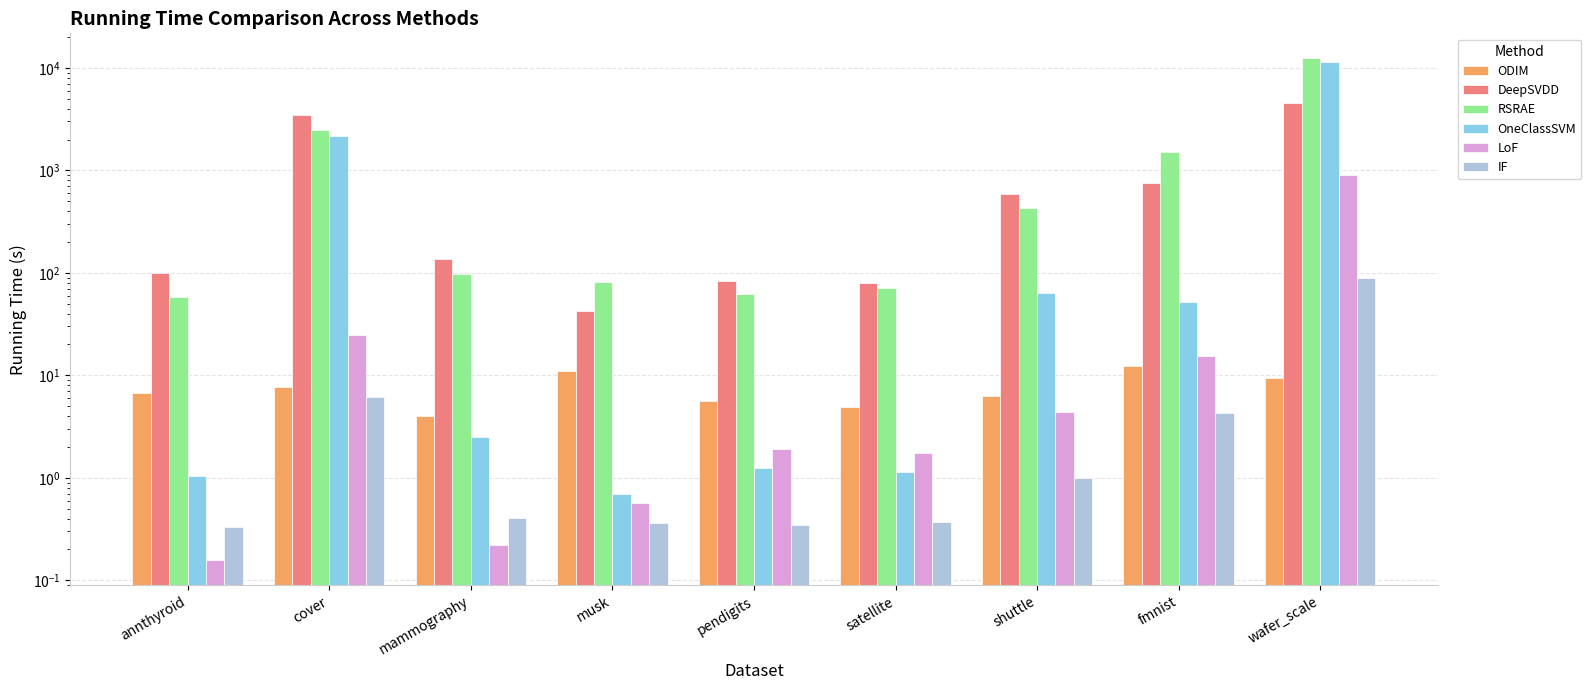

What position from the left is satellite?

6